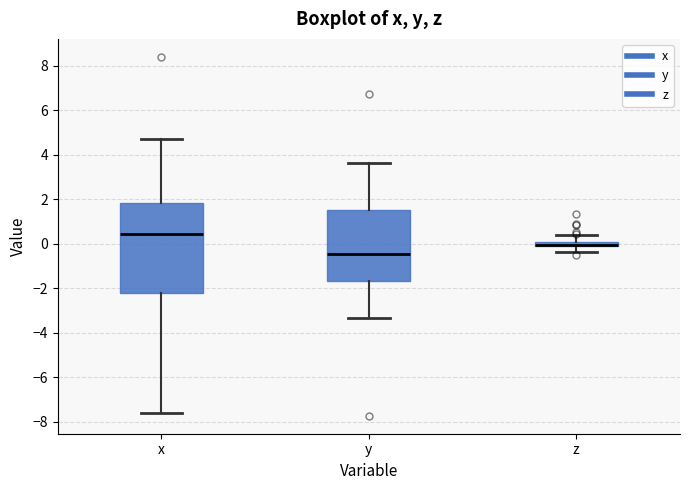

Which box's median line is the lowest?

y